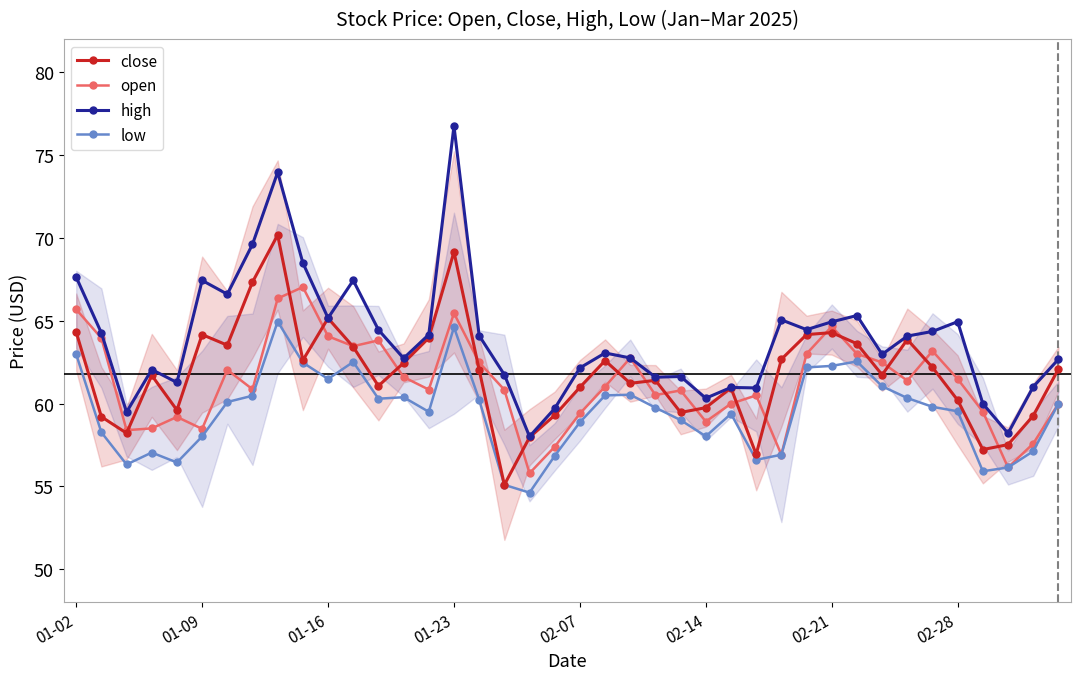

What is the minimum value for open?

55.8